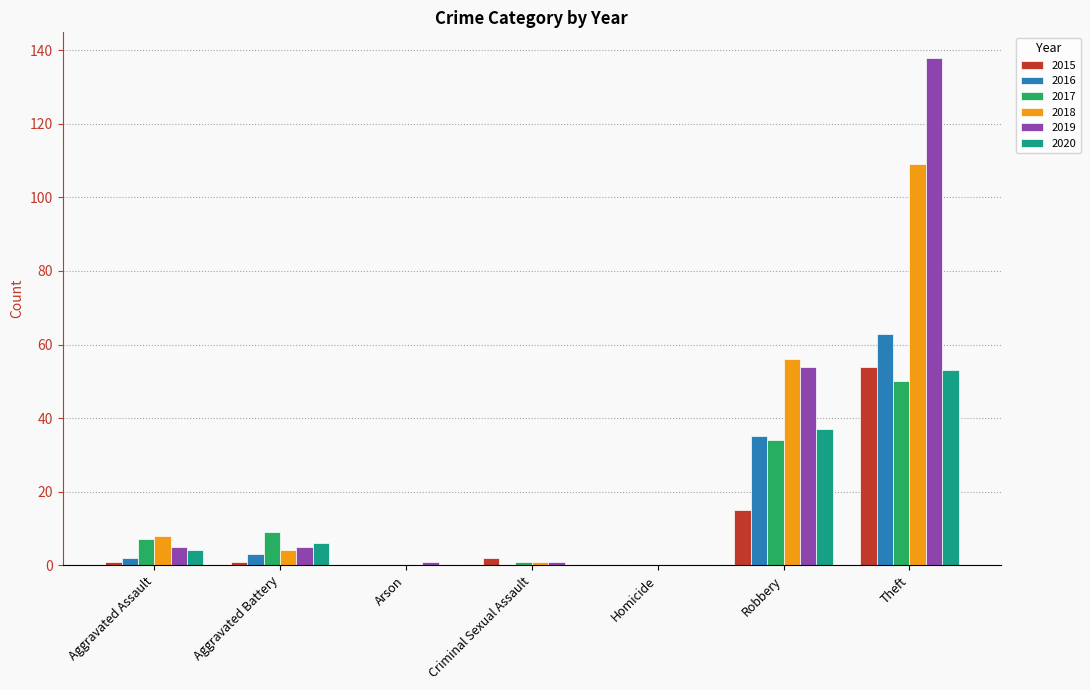

What is the sum of all 2020 values?

100